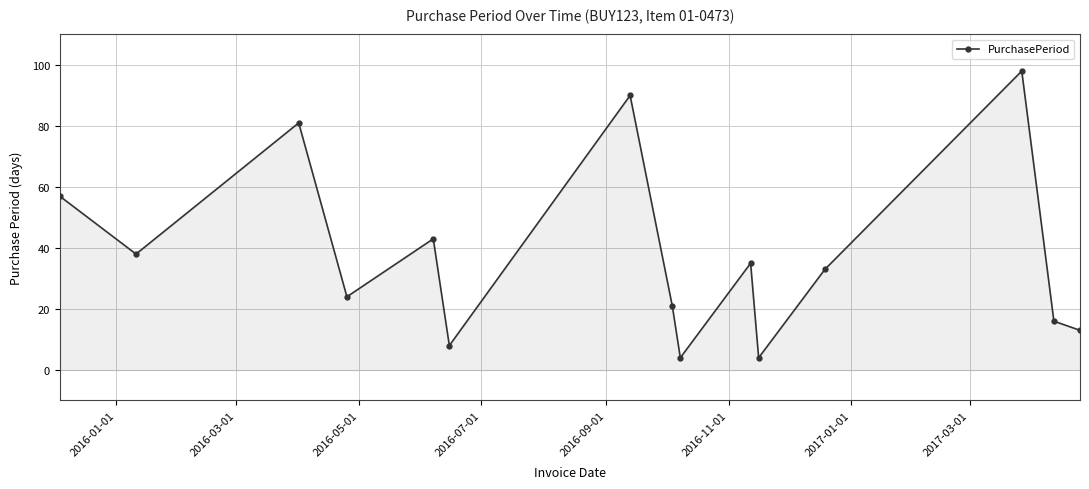

What is the smallest value displayed?

4